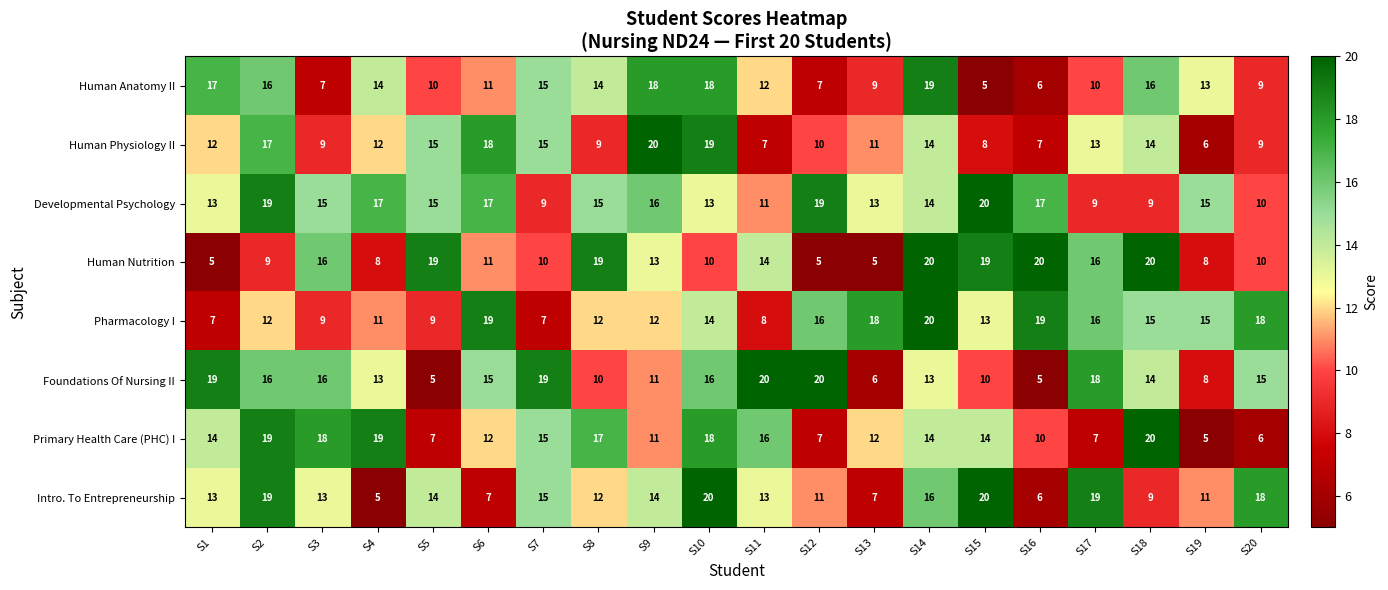

What value does the Primary Health Care (PHC) I series have at S12, to the nearest 5?

5